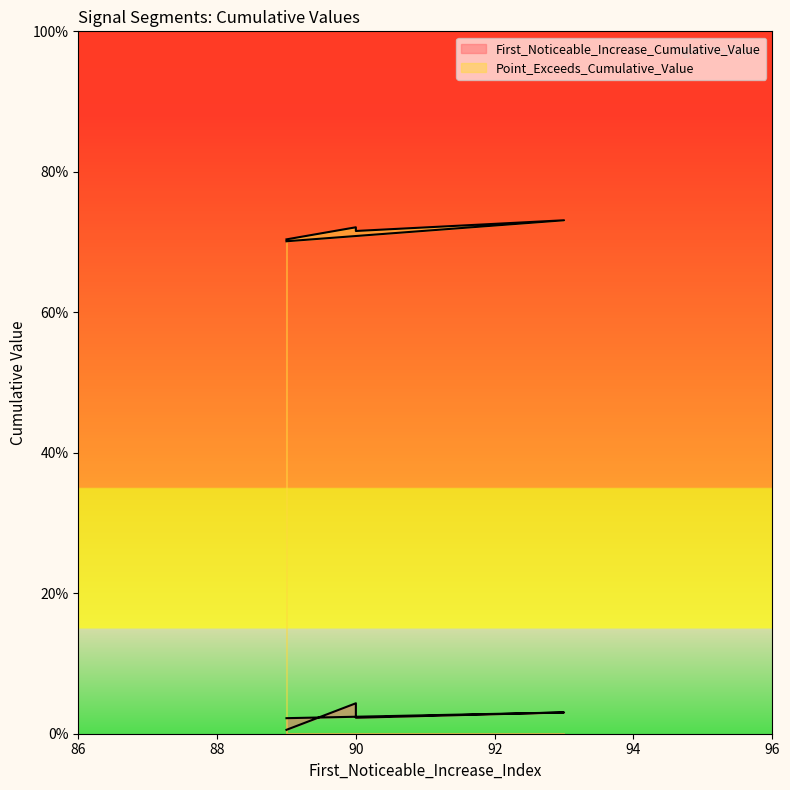

The value of Point_Exceeds_Cumulative_Value at 90 is 0.4. True or false?

False